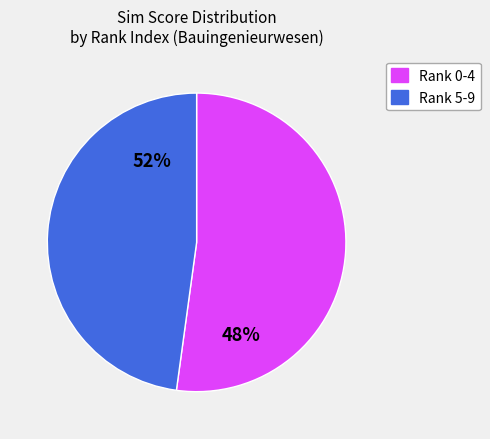

Does 8 represent more than half of the total?

No